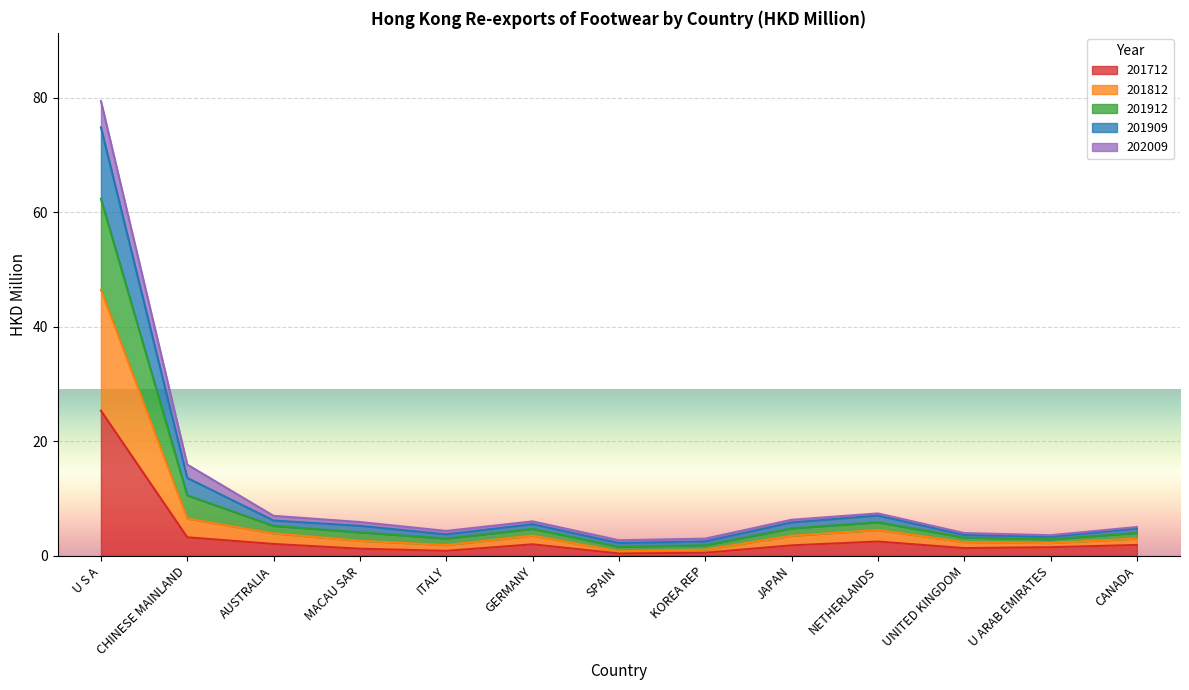

At which label is 201909 closest to 38?

CHINESE MAINLAND